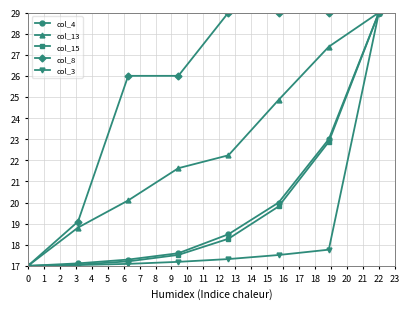

True or false: col_13 has more than 0 points higher than both neighbors.

False